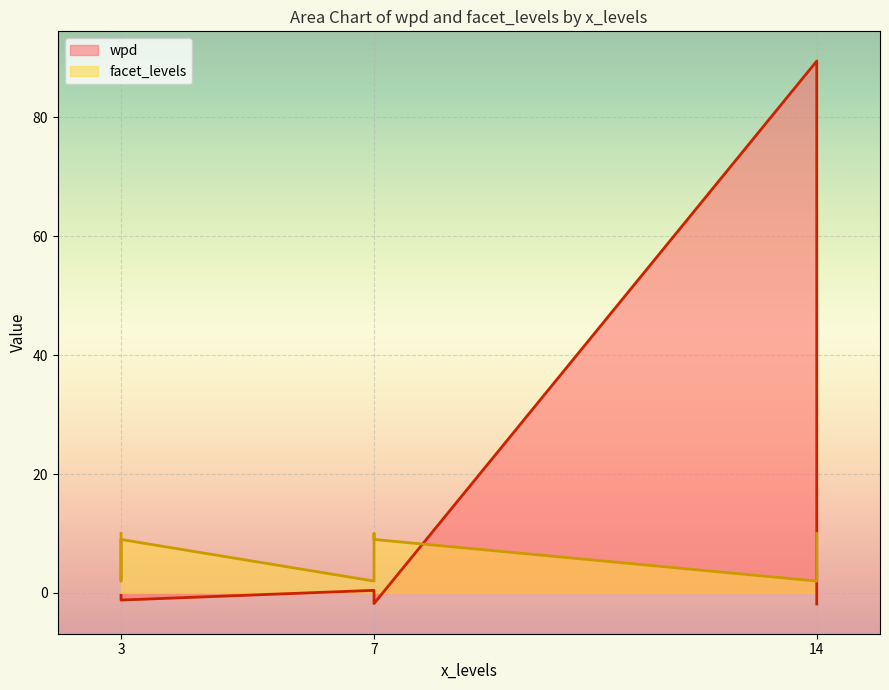

At which label does facet_levels first exceed 9?

7